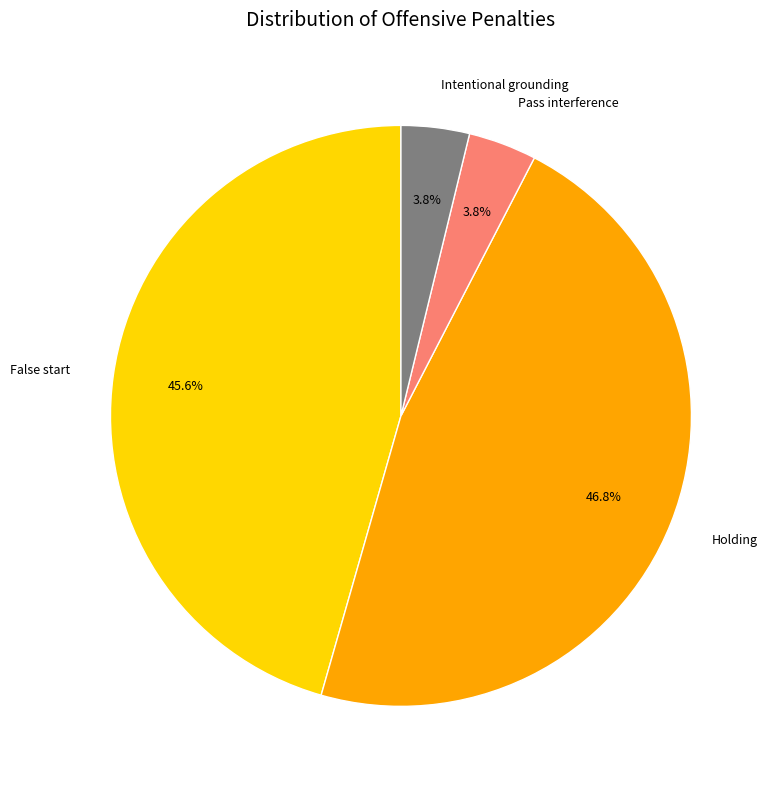

How many slices are in this pie chart?

4